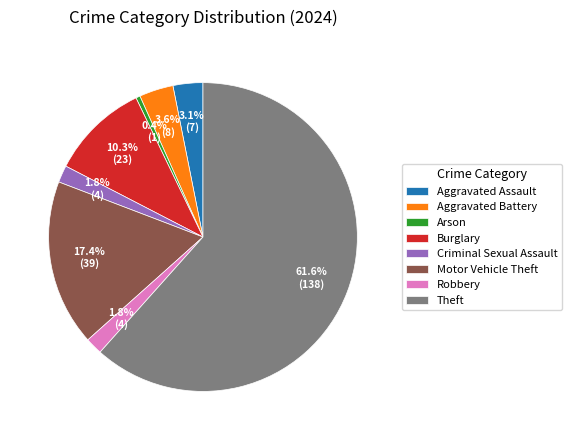

To the nearest percent, what percentage of the pie is Criminal Sexual Assault?

2%